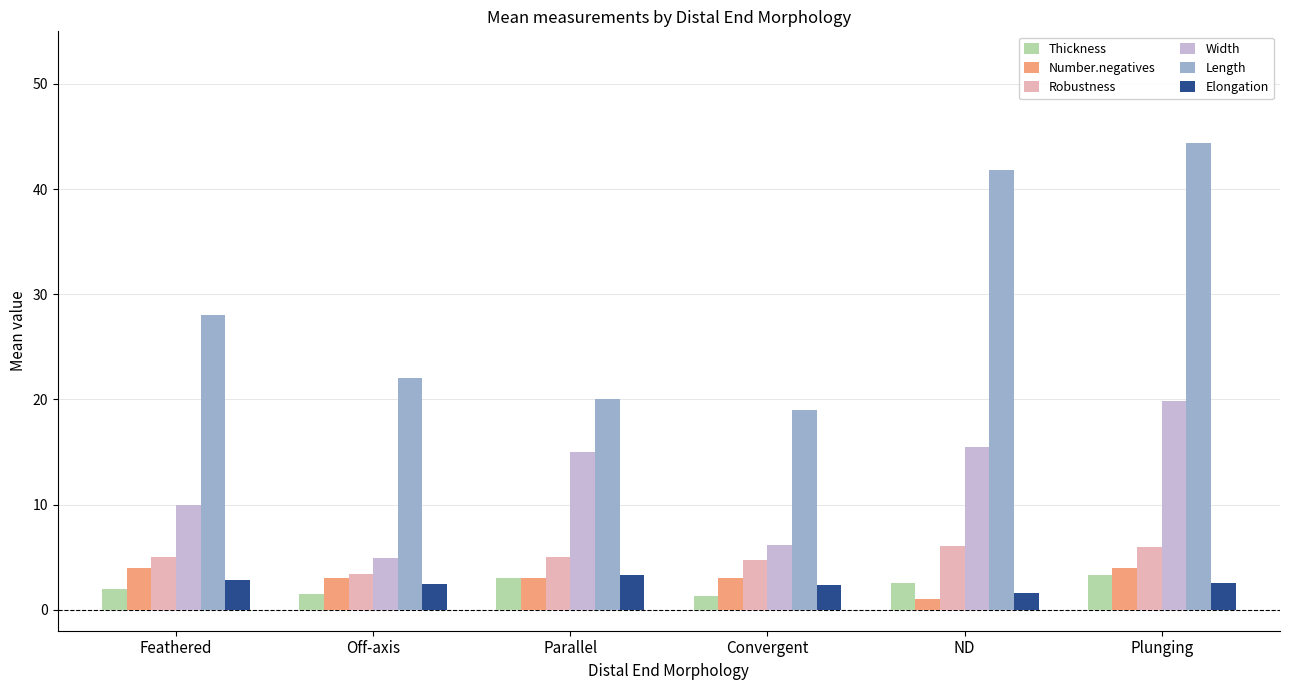

What is the difference between the Thickness values at ND and Plunging?

0.8